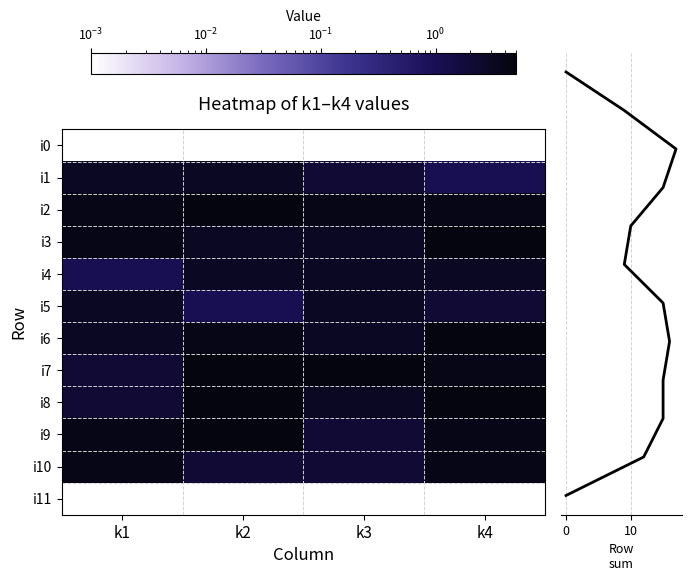

At which category does the chart reach its peak across all series?

k2